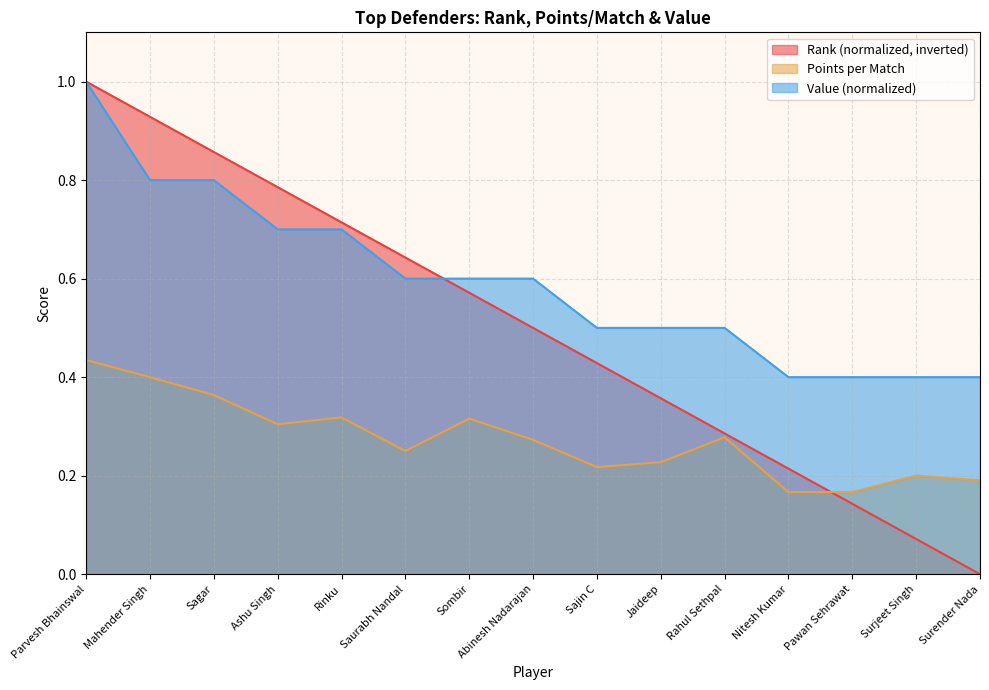

The value of rank at Nitesh Kumar is 0.4. True or false?

False